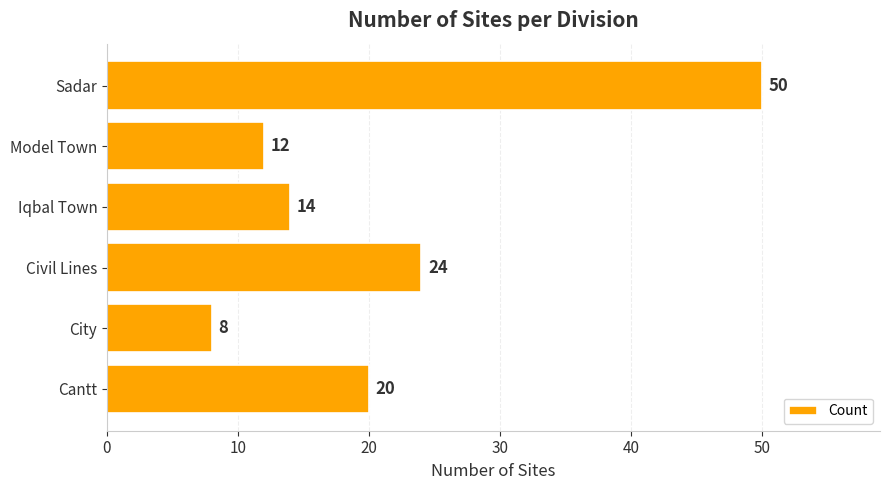

Are the bars horizontal?

Yes